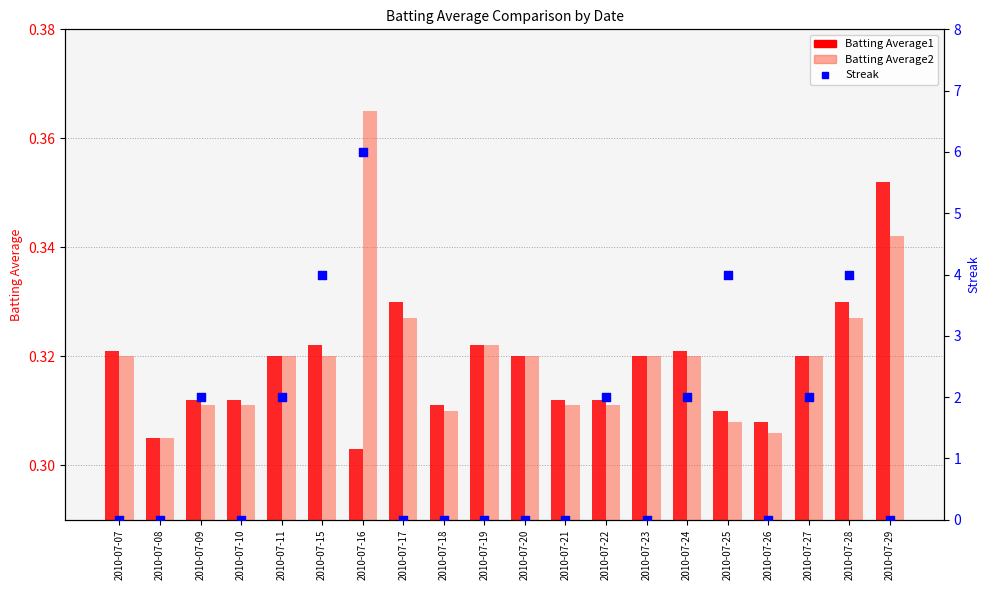

Is the value of Batting Average1 at 2010-07-07 greater than the value of Batting Average2 at 2010-07-18?

Yes